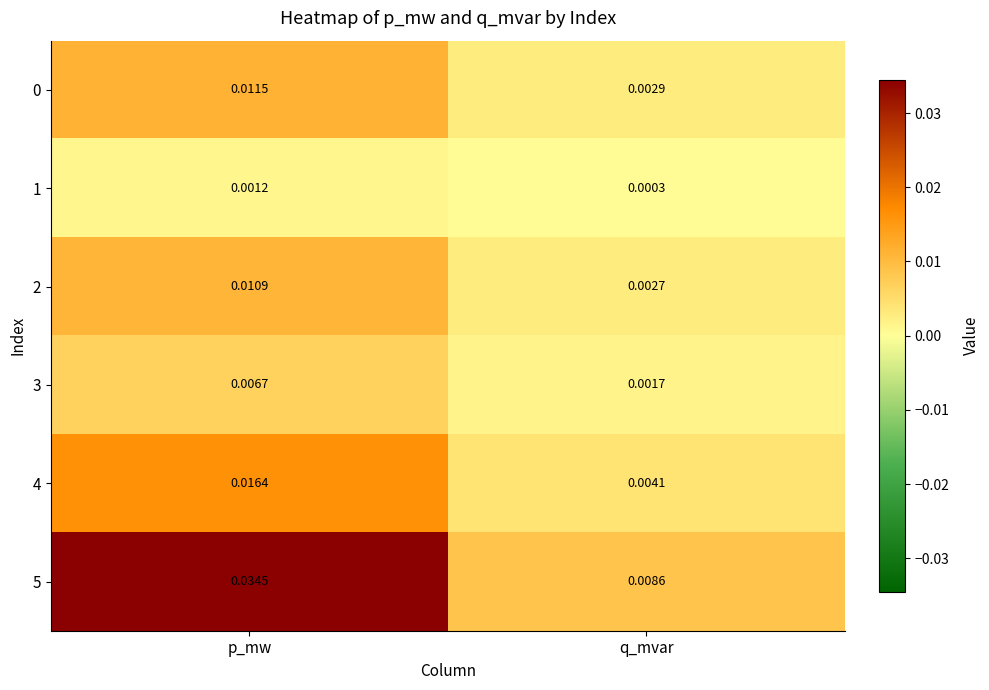

Is the value of 0 at p_mw greater than the value of 1 at q_mvar?

Yes